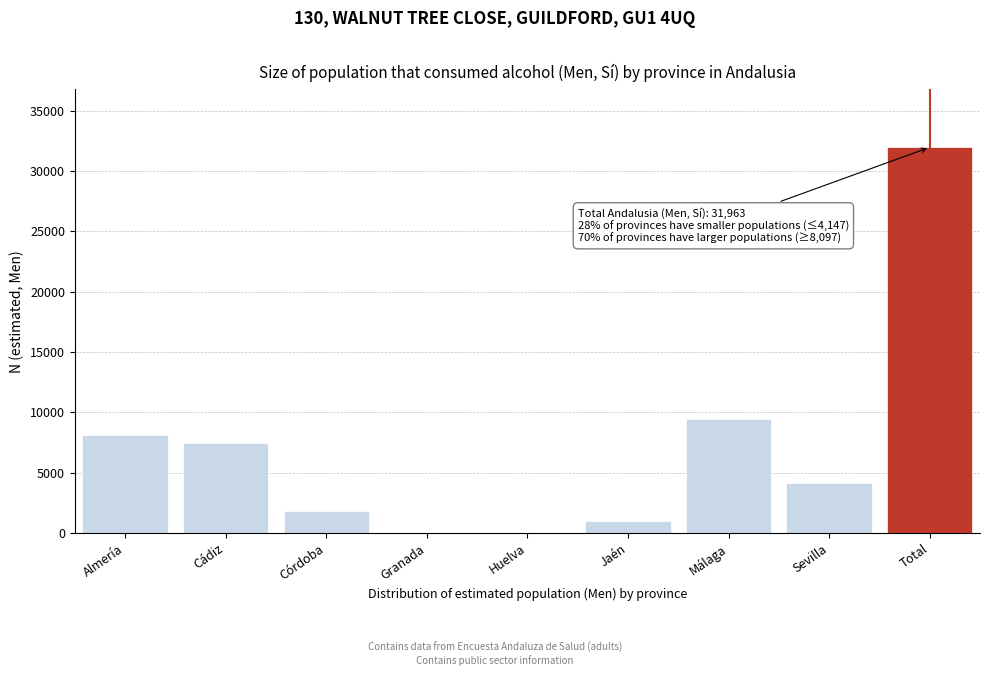

Reading left to right, list all the values displayed in this chart.

Almería=8097	Cádiz=7458	Córdoba=1834	Granada=0	Huelva=0	Jaén=1011	Málaga=9415	Sevilla=4147	Total=31963